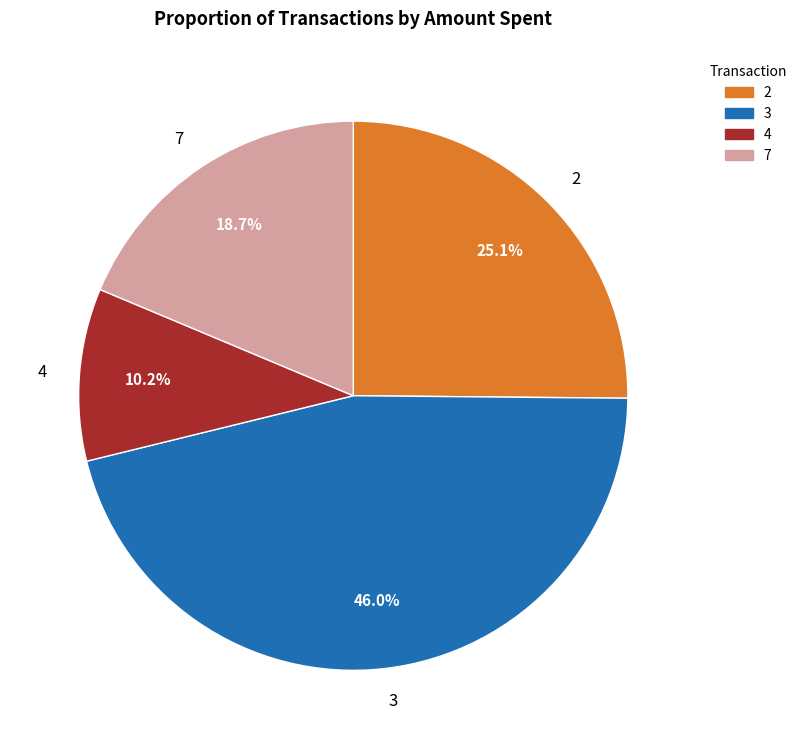

Rank the categories by value from highest to lowest.

3, 2, 7, 4